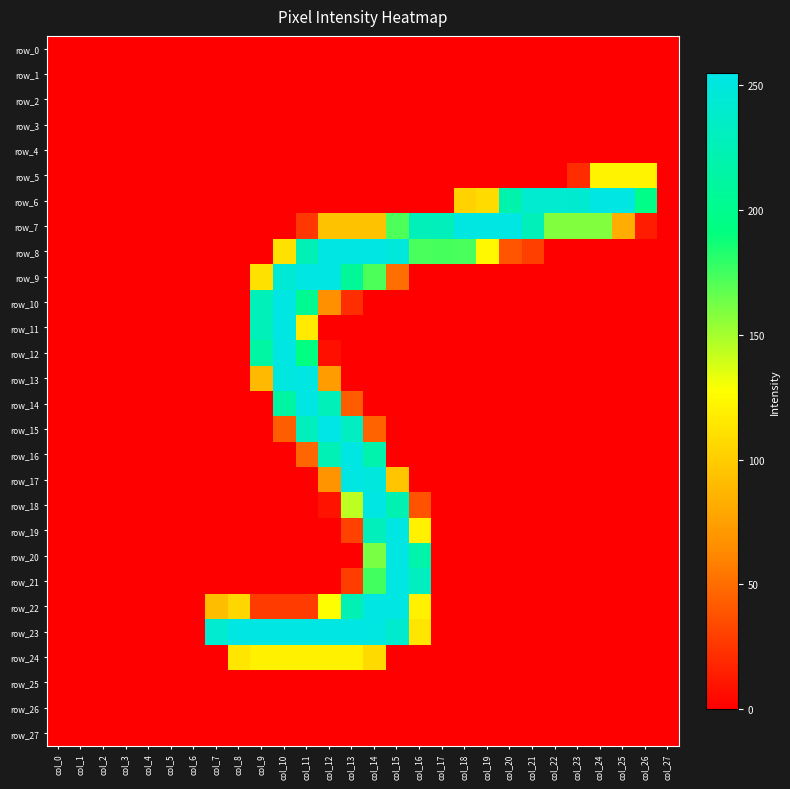

Reading right to left, extract all data points from this chart.

row_0: col_27=0	col_26=0	col_25=0	col_24=0	col_23=0	col_22=0	col_21=0	col_20=0	col_19=0	col_18=0	col_17=0	col_16=0	col_15=0	col_14=0	col_13=0	col_12=0	col_11=0	col_10=0	col_9=0	col_8=0	col_7=0	col_6=0	col_5=0	col_4=0	col_3=0	col_2=0	col_1=0	col_0=0
row_1: col_27=0	col_26=0	col_25=0	col_24=0	col_23=0	col_22=0	col_21=0	col_20=0	col_19=0	col_18=0	col_17=0	col_16=0	col_15=0	col_14=0	col_13=0	col_12=0	col_11=0	col_10=0	col_9=0	col_8=0	col_7=0	col_6=0	col_5=0	col_4=0	col_3=0	col_2=0	col_1=0	col_0=0
row_2: col_27=0	col_26=0	col_25=0	col_24=0	col_23=0	col_22=0	col_21=0	col_20=0	col_19=0	col_18=0	col_17=0	col_16=0	col_15=0	col_14=0	col_13=0	col_12=0	col_11=0	col_10=0	col_9=0	col_8=0	col_7=0	col_6=0	col_5=0	col_4=0	col_3=0	col_2=0	col_1=0	col_0=0
row_3: col_27=0	col_26=0	col_25=0	col_24=0	col_23=0	col_22=0	col_21=0	col_20=0	col_19=0	col_18=0	col_17=0	col_16=0	col_15=0	col_14=0	col_13=0	col_12=0	col_11=0	col_10=0	col_9=0	col_8=0	col_7=0	col_6=0	col_5=0	col_4=0	col_3=0	col_2=0	col_1=0	col_0=0
row_4: col_27=0	col_26=0	col_25=0	col_24=0	col_23=0	col_22=0	col_21=0	col_20=0	col_19=0	col_18=0	col_17=0	col_16=0	col_15=0	col_14=0	col_13=0	col_12=0	col_11=0	col_10=0	col_9=0	col_8=0	col_7=0	col_6=0	col_5=0	col_4=0	col_3=0	col_2=0	col_1=0	col_0=0
row_5: col_27=0	col_26=121	col_25=121	col_24=121	col_23=20	col_22=0	col_21=0	col_20=0	col_19=0	col_18=0	col_17=0	col_16=0	col_15=0	col_14=0	col_13=0	col_12=0	col_11=0	col_10=0	col_9=0	col_8=0	col_7=0	col_6=0	col_5=0	col_4=0	col_3=0	col_2=0	col_1=0	col_0=0
row_6: col_27=0	col_26=196	col_25=253	col_24=253	col_23=243	col_22=241	col_21=241	col_20=220	col_19=108	col_18=103	col_17=0	col_16=0	col_15=0	col_14=0	col_13=0	col_12=0	col_11=0	col_10=0	col_9=0	col_8=0	col_7=0	col_6=0	col_5=0	col_4=0	col_3=0	col_2=0	col_1=0	col_0=0
row_7: col_27=0	col_26=13	col_25=82	col_24=159	col_23=159	col_22=159	col_21=228	col_20=253	col_19=253	col_18=252	col_17=229	col_16=228	col_15=172	col_14=94	col_13=94	col_12=94	col_11=25	col_10=0	col_9=0	col_8=0	col_7=0	col_6=0	col_5=0	col_4=0	col_3=0	col_2=0	col_1=0	col_0=0
row_8: col_27=0	col_26=0	col_25=0	col_24=0	col_23=0	col_22=0	col_21=29	col_20=39	col_19=124	col_18=173	col_17=174	col_16=173	col_15=249	col_14=253	col_13=253	col_12=253	col_11=225	col_10=111	col_9=0	col_8=0	col_7=0	col_6=0	col_5=0	col_4=0	col_3=0	col_2=0	col_1=0	col_0=0
row_9: col_27=0	col_26=0	col_25=0	col_24=0	col_23=0	col_22=0	col_21=0	col_20=0	col_19=0	col_18=0	col_17=0	col_16=0	col_15=50	col_14=172	col_13=207	col_12=253	col_11=253	col_10=245	col_9=111	col_8=0	col_7=0	col_6=0	col_5=0	col_4=0	col_3=0	col_2=0	col_1=0	col_0=0
row_10: col_27=0	col_26=0	col_25=0	col_24=0	col_23=0	col_22=0	col_21=0	col_20=0	col_19=0	col_18=0	col_17=0	col_16=0	col_15=0	col_14=0	col_13=21	col_12=66	col_11=203	col_10=253	col_9=228	col_8=0	col_7=0	col_6=0	col_5=0	col_4=0	col_3=0	col_2=0	col_1=0	col_0=0
row_11: col_27=0	col_26=0	col_25=0	col_24=0	col_23=0	col_22=0	col_21=0	col_20=0	col_19=0	col_18=0	col_17=0	col_16=0	col_15=0	col_14=0	col_13=0	col_12=0	col_11=116	col_10=253	col_9=228	col_8=0	col_7=0	col_6=0	col_5=0	col_4=0	col_3=0	col_2=0	col_1=0	col_0=0
row_12: col_27=0	col_26=0	col_25=0	col_24=0	col_23=0	col_22=0	col_21=0	col_20=0	col_19=0	col_18=0	col_17=0	col_16=0	col_15=0	col_14=0	col_13=0	col_12=7	col_11=193	col_10=253	col_9=213	col_8=0	col_7=0	col_6=0	col_5=0	col_4=0	col_3=0	col_2=0	col_1=0	col_0=0
row_13: col_27=0	col_26=0	col_25=0	col_24=0	col_23=0	col_22=0	col_21=0	col_20=0	col_19=0	col_18=0	col_17=0	col_16=0	col_15=0	col_14=0	col_13=0	col_12=73	col_11=253	col_10=251	col_9=89	col_8=0	col_7=0	col_6=0	col_5=0	col_4=0	col_3=0	col_2=0	col_1=0	col_0=0
row_14: col_27=0	col_26=0	col_25=0	col_24=0	col_23=0	col_22=0	col_21=0	col_20=0	col_19=0	col_18=0	col_17=0	col_16=0	col_15=0	col_14=0	col_13=42	col_12=228	col_11=253	col_10=214	col_9=0	col_8=0	col_7=0	col_6=0	col_5=0	col_4=0	col_3=0	col_2=0	col_1=0	col_0=0
row_15: col_27=0	col_26=0	col_25=0	col_24=0	col_23=0	col_22=0	col_21=0	col_20=0	col_19=0	col_18=0	col_17=0	col_16=0	col_15=0	col_14=45	col_13=233	col_12=255	col_11=230	col_10=43	col_9=0	col_8=0	col_7=0	col_6=0	col_5=0	col_4=0	col_3=0	col_2=0	col_1=0	col_0=0
row_16: col_27=0	col_26=0	col_25=0	col_24=0	col_23=0	col_22=0	col_21=0	col_20=0	col_19=0	col_18=0	col_17=0	col_16=0	col_15=0	col_14=220	col_13=253	col_12=225	col_11=46	col_10=0	col_9=0	col_8=0	col_7=0	col_6=0	col_5=0	col_4=0	col_3=0	col_2=0	col_1=0	col_0=0
row_17: col_27=0	col_26=0	col_25=0	col_24=0	col_23=0	col_22=0	col_21=0	col_20=0	col_19=0	col_18=0	col_17=0	col_16=0	col_15=96	col_14=250	col_13=253	col_12=68	col_11=0	col_10=0	col_9=0	col_8=0	col_7=0	col_6=0	col_5=0	col_4=0	col_3=0	col_2=0	col_1=0	col_0=0
row_18: col_27=0	col_26=0	col_25=0	col_24=0	col_23=0	col_22=0	col_21=0	col_20=0	col_19=0	col_18=0	col_17=0	col_16=38	col_15=223	col_14=253	col_13=144	col_12=9	col_11=0	col_10=0	col_9=0	col_8=0	col_7=0	col_6=0	col_5=0	col_4=0	col_3=0	col_2=0	col_1=0	col_0=0
row_19: col_27=0	col_26=0	col_25=0	col_24=0	col_23=0	col_22=0	col_21=0	col_20=0	col_19=0	col_18=0	col_17=0	col_16=120	col_15=253	col_14=229	col_13=30	col_12=0	col_11=0	col_10=0	col_9=0	col_8=0	col_7=0	col_6=0	col_5=0	col_4=0	col_3=0	col_2=0	col_1=0	col_0=0
row_20: col_27=0	col_26=0	col_25=0	col_24=0	col_23=0	col_22=0	col_21=0	col_20=0	col_19=0	col_18=0	col_17=0	col_16=218	col_15=253	col_14=161	col_13=0	col_12=0	col_11=0	col_10=0	col_9=0	col_8=0	col_7=0	col_6=0	col_5=0	col_4=0	col_3=0	col_2=0	col_1=0	col_0=0
row_21: col_27=0	col_26=0	col_25=0	col_24=0	col_23=0	col_22=0	col_21=0	col_20=0	col_19=0	col_18=0	col_17=0	col_16=232	col_15=253	col_14=175	col_13=28	col_12=0	col_11=0	col_10=0	col_9=0	col_8=0	col_7=0	col_6=0	col_5=0	col_4=0	col_3=0	col_2=0	col_1=0	col_0=0
row_22: col_27=0	col_26=0	col_25=0	col_24=0	col_23=0	col_22=0	col_21=0	col_20=0	col_19=0	col_18=0	col_17=0	col_16=120	col_15=253	col_14=253	col_13=224	col_12=127	col_11=27	col_10=27	col_9=27	col_8=105	col_7=91	col_6=0	col_5=0	col_4=0	col_3=0	col_2=0	col_1=0	col_0=0
row_23: col_27=0	col_26=0	col_25=0	col_24=0	col_23=0	col_22=0	col_21=0	col_20=0	col_19=0	col_18=0	col_17=0	col_16=114	col_15=240	col_14=252	col_13=253	col_12=253	col_11=253	col_10=253	col_9=253	col_8=253	col_7=241	col_6=0	col_5=0	col_4=0	col_3=0	col_2=0	col_1=0	col_0=0
row_24: col_27=0	col_26=0	col_25=0	col_24=0	col_23=0	col_22=0	col_21=0	col_20=0	col_19=0	col_18=0	col_17=0	col_16=0	col_15=0	col_14=107	col_13=120	col_12=120	col_11=120	col_10=120	col_9=120	col_8=114	col_7=0	col_6=0	col_5=0	col_4=0	col_3=0	col_2=0	col_1=0	col_0=0
row_25: col_27=0	col_26=0	col_25=0	col_24=0	col_23=0	col_22=0	col_21=0	col_20=0	col_19=0	col_18=0	col_17=0	col_16=0	col_15=0	col_14=0	col_13=0	col_12=0	col_11=0	col_10=0	col_9=0	col_8=0	col_7=0	col_6=0	col_5=0	col_4=0	col_3=0	col_2=0	col_1=0	col_0=0
row_26: col_27=0	col_26=0	col_25=0	col_24=0	col_23=0	col_22=0	col_21=0	col_20=0	col_19=0	col_18=0	col_17=0	col_16=0	col_15=0	col_14=0	col_13=0	col_12=0	col_11=0	col_10=0	col_9=0	col_8=0	col_7=0	col_6=0	col_5=0	col_4=0	col_3=0	col_2=0	col_1=0	col_0=0
row_27: col_27=0	col_26=0	col_25=0	col_24=0	col_23=0	col_22=0	col_21=0	col_20=0	col_19=0	col_18=0	col_17=0	col_16=0	col_15=0	col_14=0	col_13=0	col_12=0	col_11=0	col_10=0	col_9=0	col_8=0	col_7=0	col_6=0	col_5=0	col_4=0	col_3=0	col_2=0	col_1=0	col_0=0